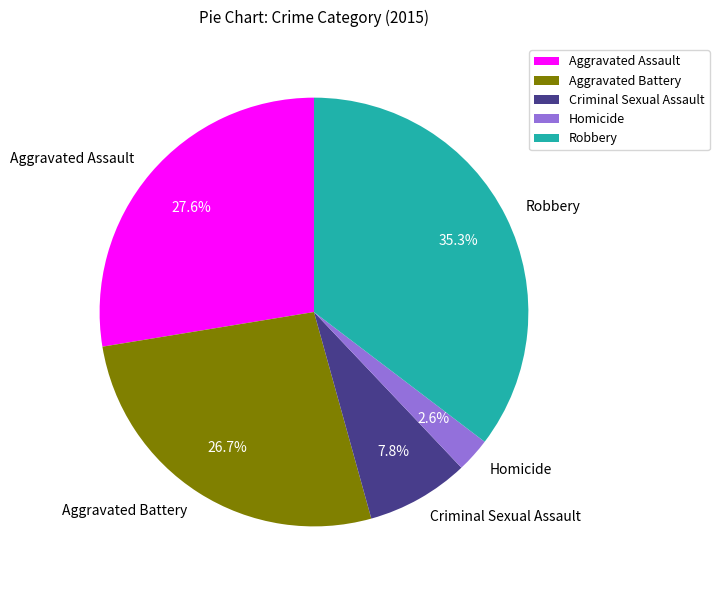

Which has a higher value, Robbery or Aggravated Assault?

Robbery